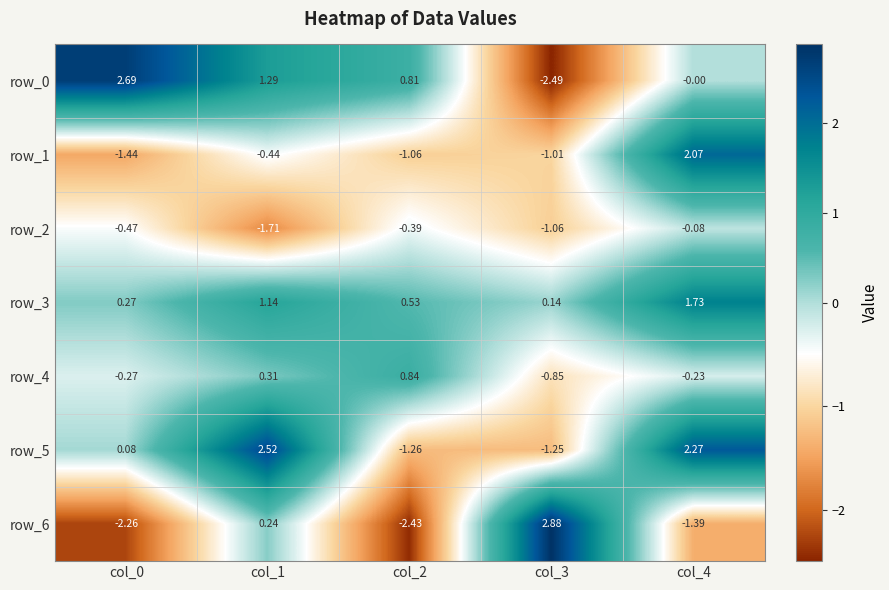

What is the sum of the row_0 values at col_2 and col_4?

0.8